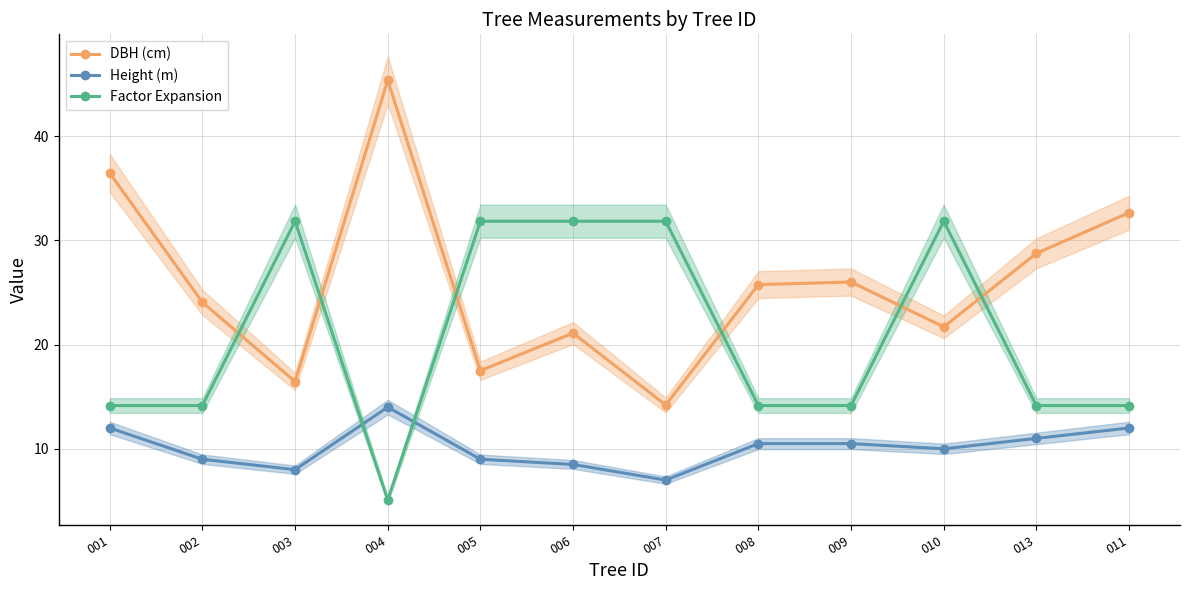

Does the chart have visible grid lines?

Yes